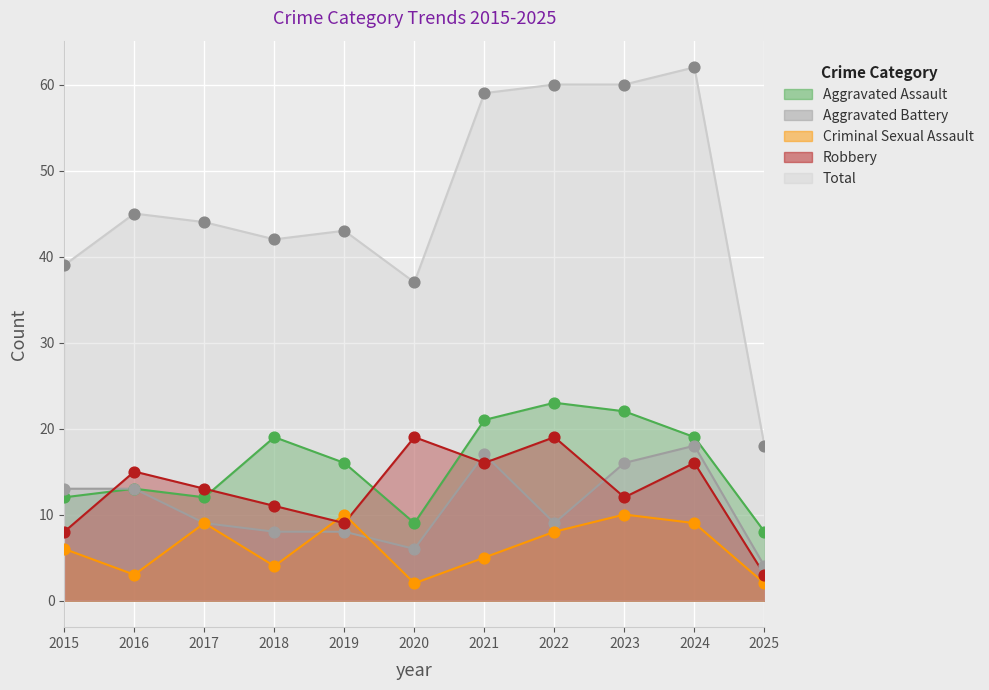

Which series has the largest Y range (max minus min)?

Total